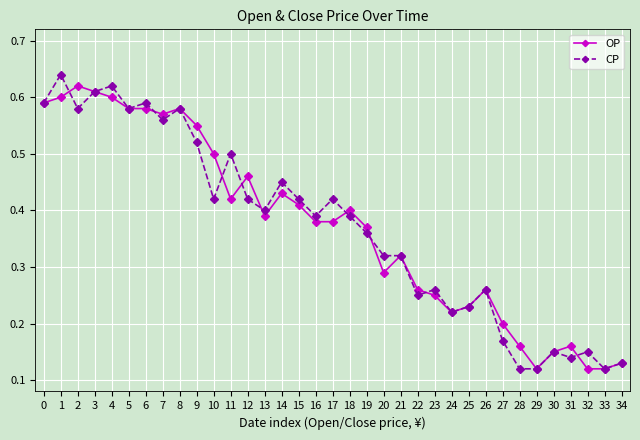

Between 14 and 25, which series saw the biggest shift?

CP